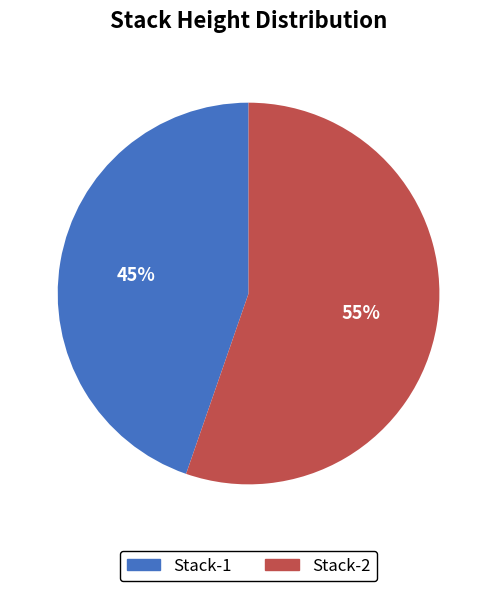

To the nearest percent, what is the average slice percentage?

50%